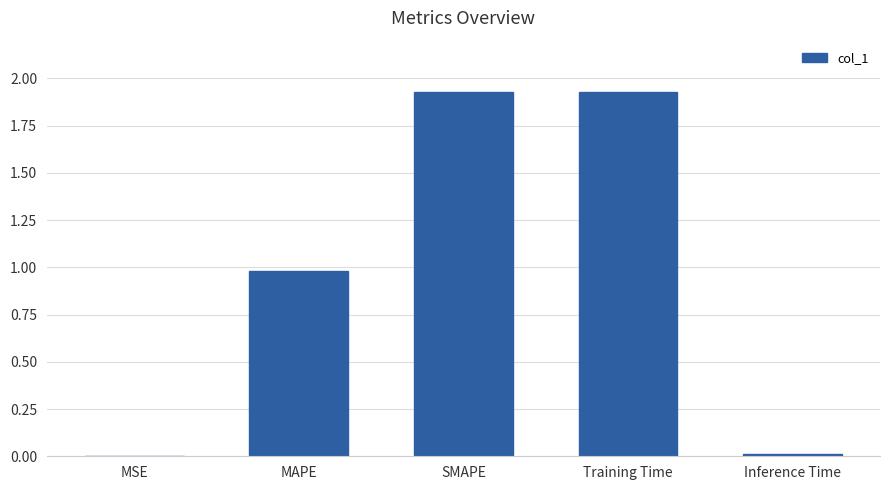

Are the bars horizontal?

No